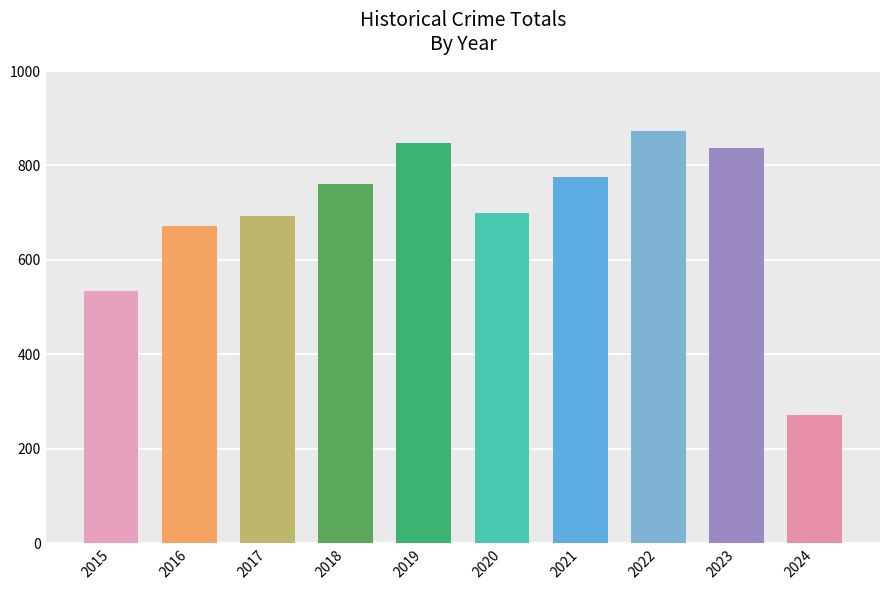

What is the change in value from 2018 to 2023?

+77